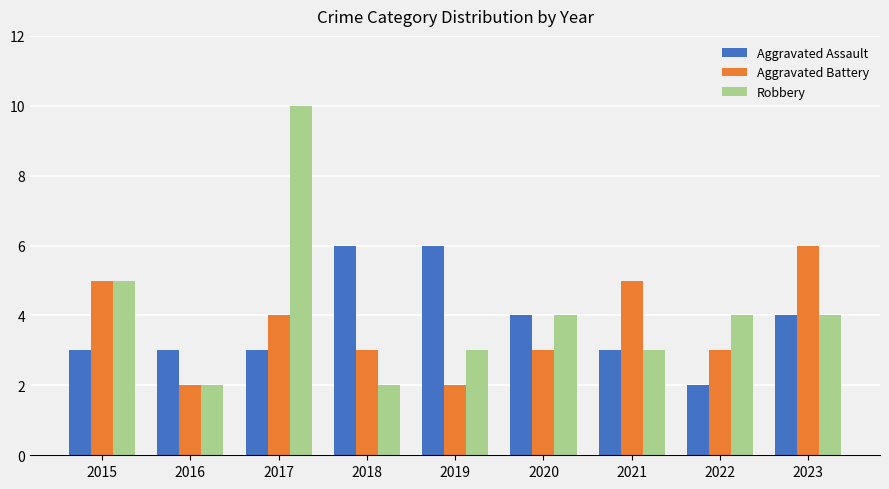

At which category does the chart reach its peak across all series?

2017